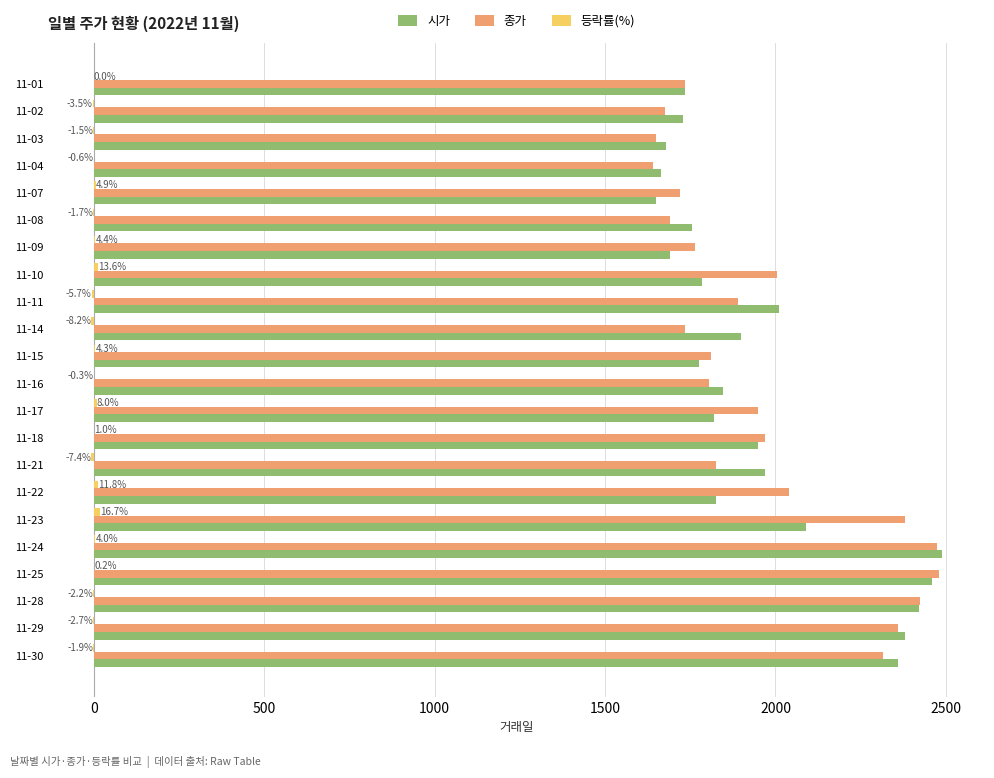

The value of 종가 at 11-07 is 682.4. True or false?

False